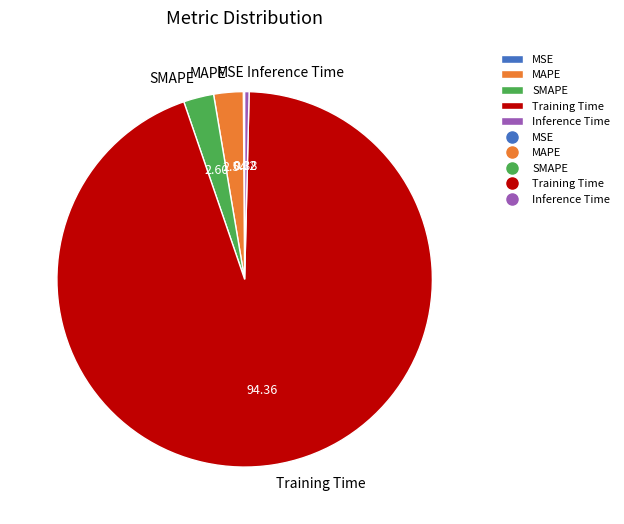

Which category has the biggest portion of the pie?

Training Time